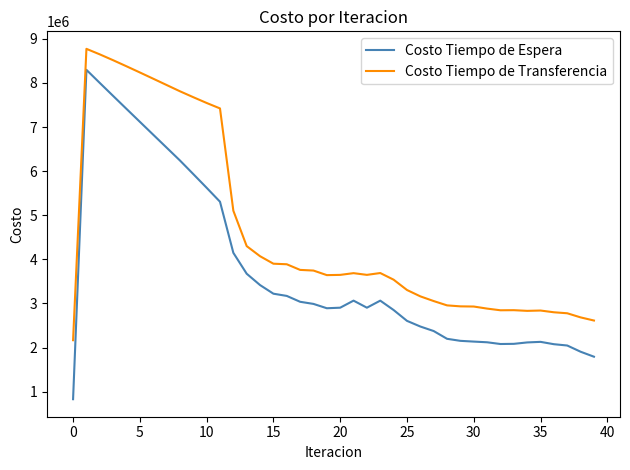

What is the smallest value displayed?

829756.3